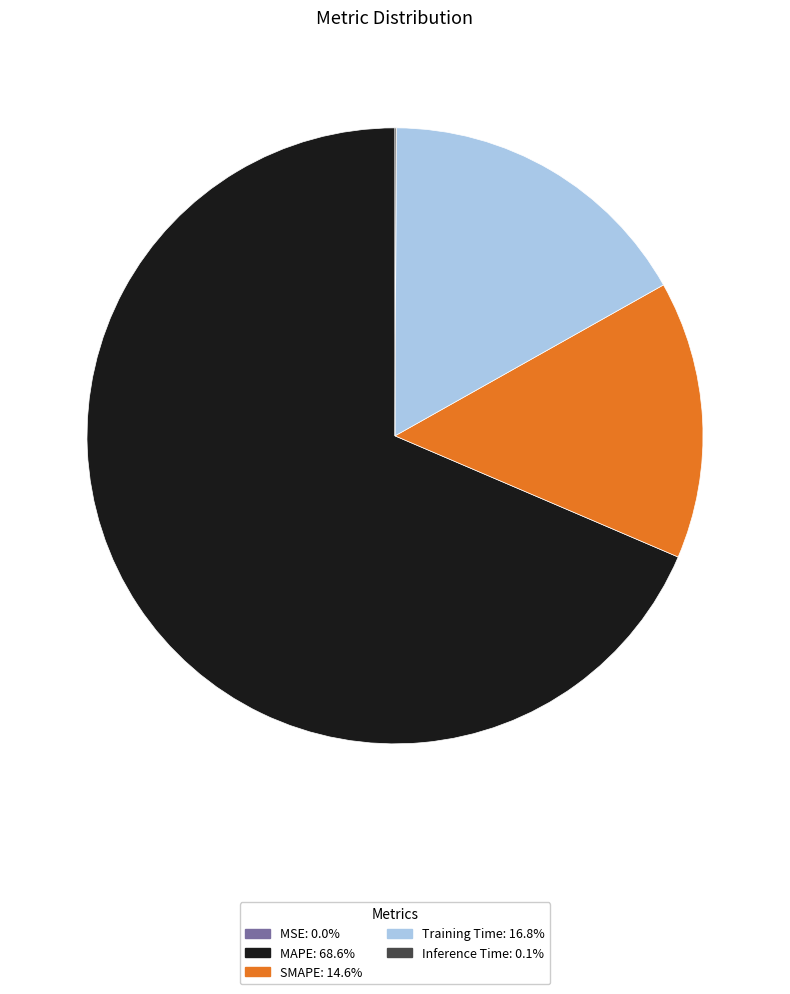

Which slice represents more than half of the pie?

MAPE